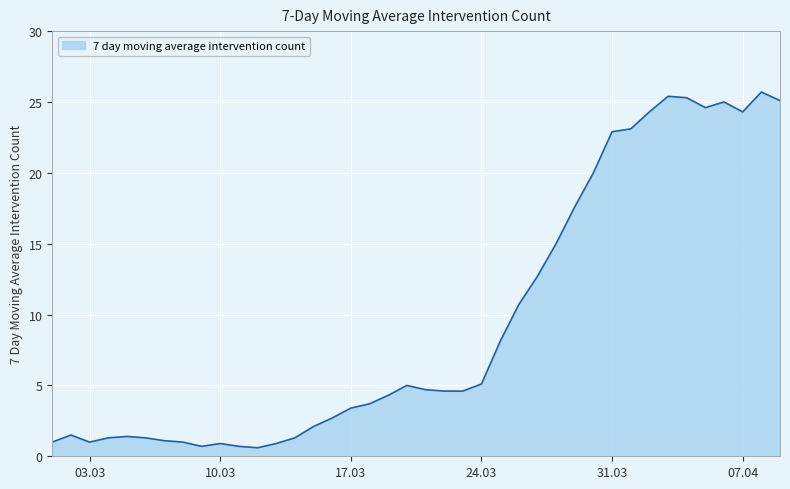

What is the difference between the maximum and minimum values?

25.1